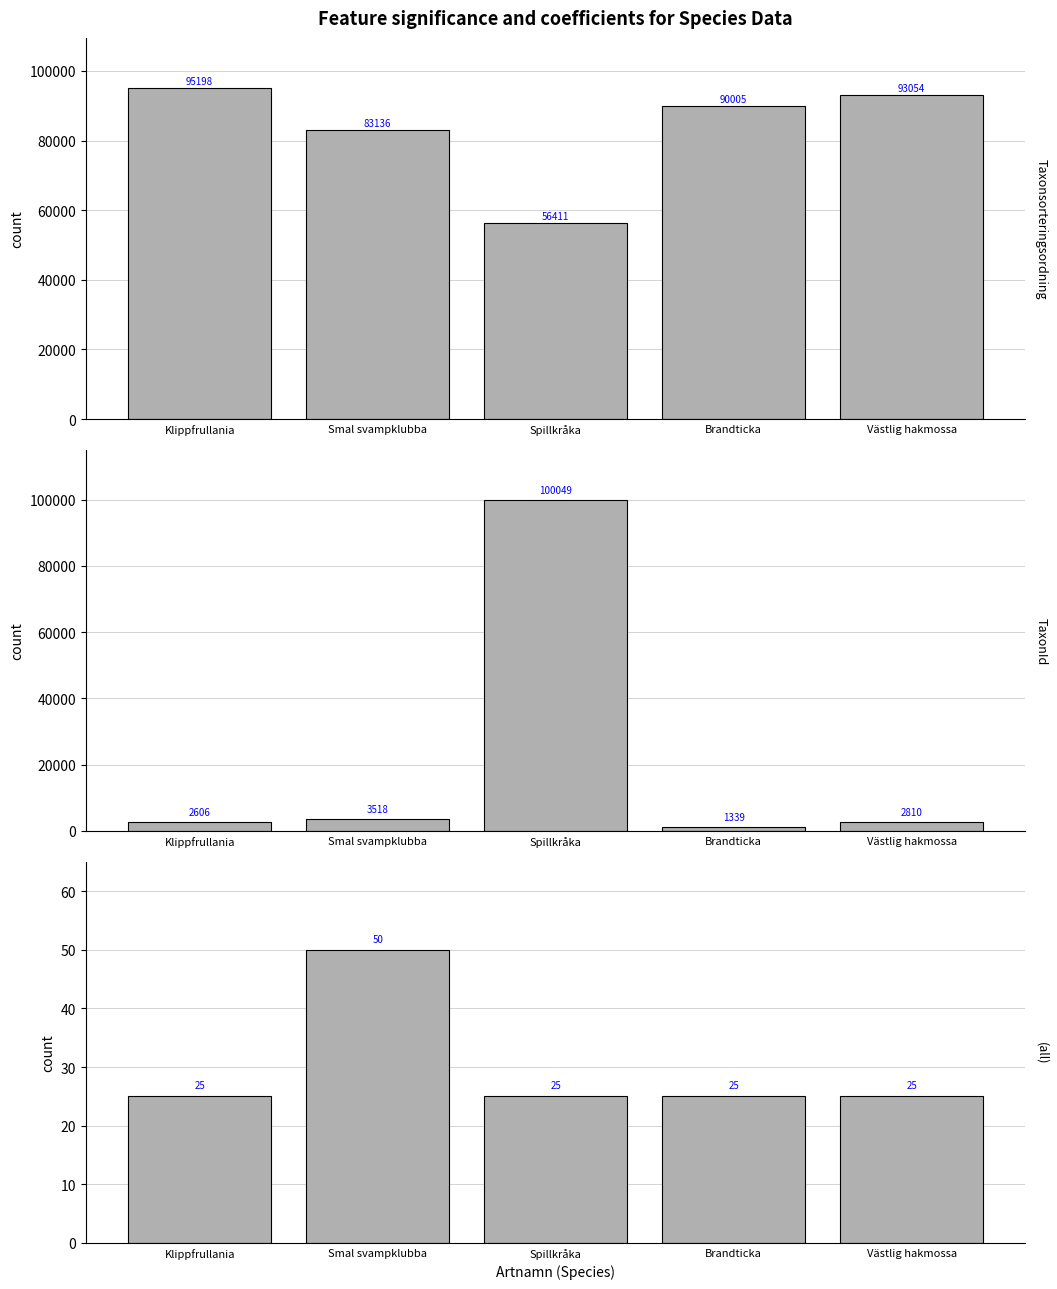

At which label is TaxonId closest to 50694?

Smal svampklubba